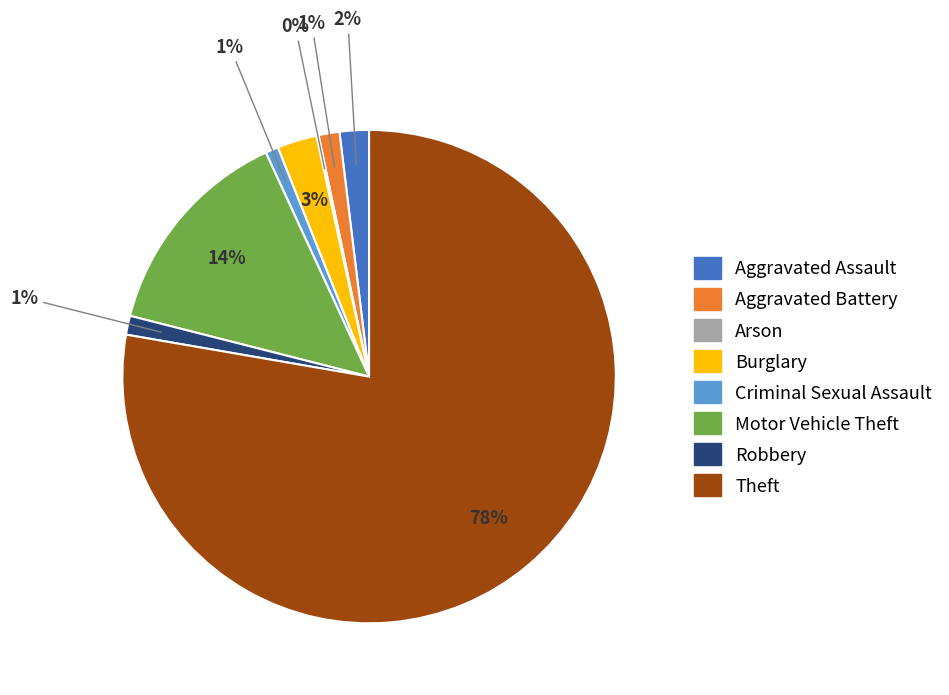

Which has a higher value, Burglary or Robbery?

Burglary